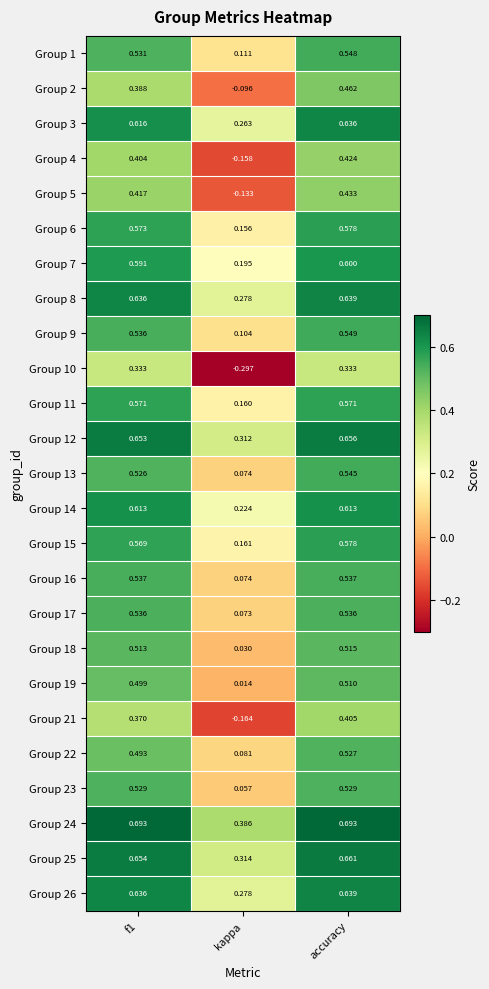

At which label is Group 24 closest to 0?

kappa